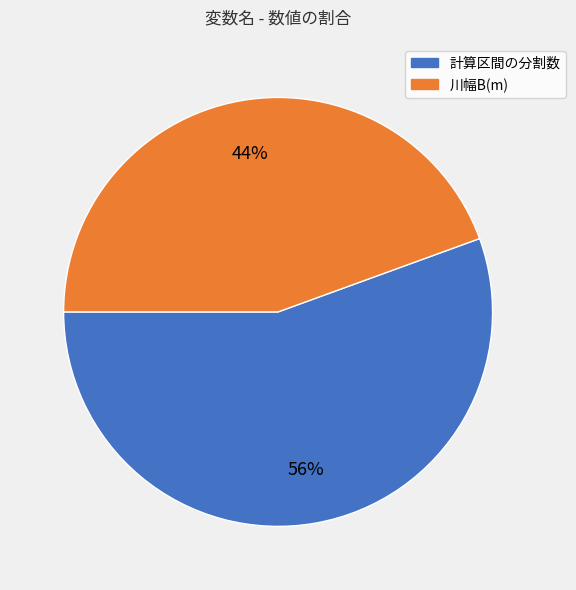

To the nearest percent, what is the average slice percentage?

50%